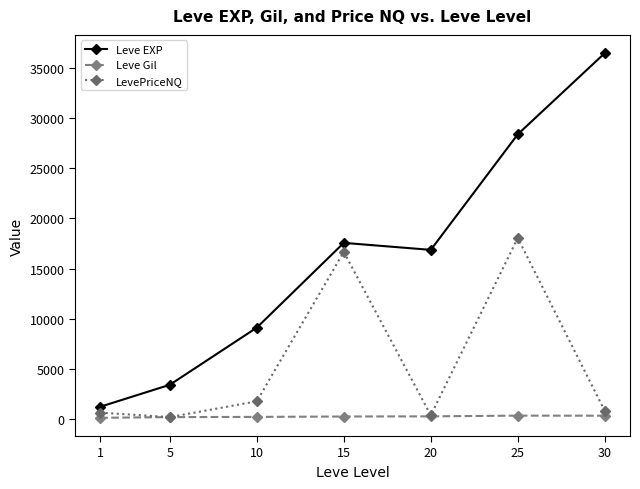

Which series changed the most between 10 and 30?

Leve EXP